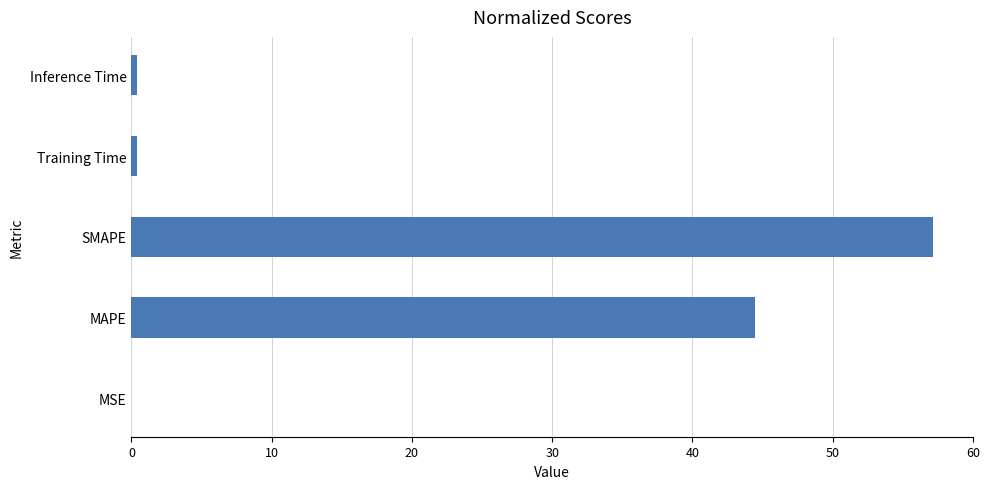

At which label is the value closest to 28?

MAPE